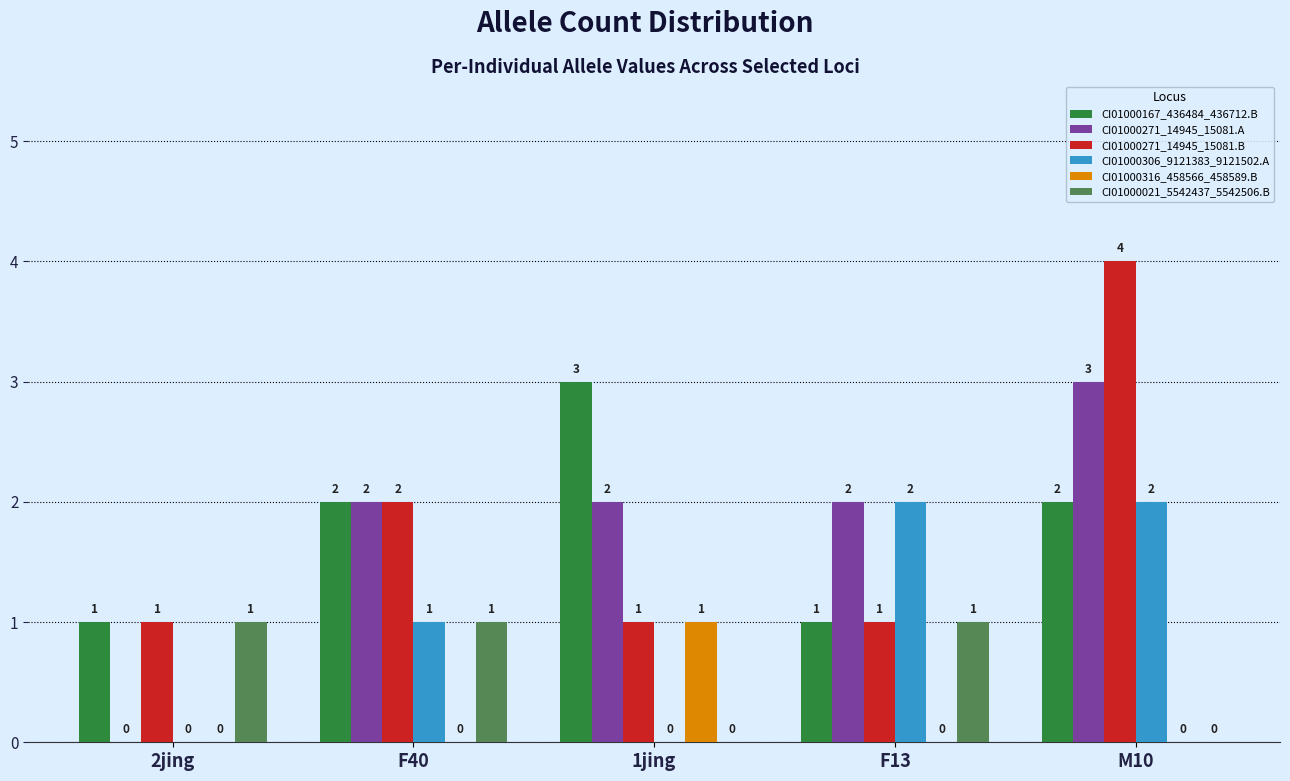

What is the total value across all series at F40?

8